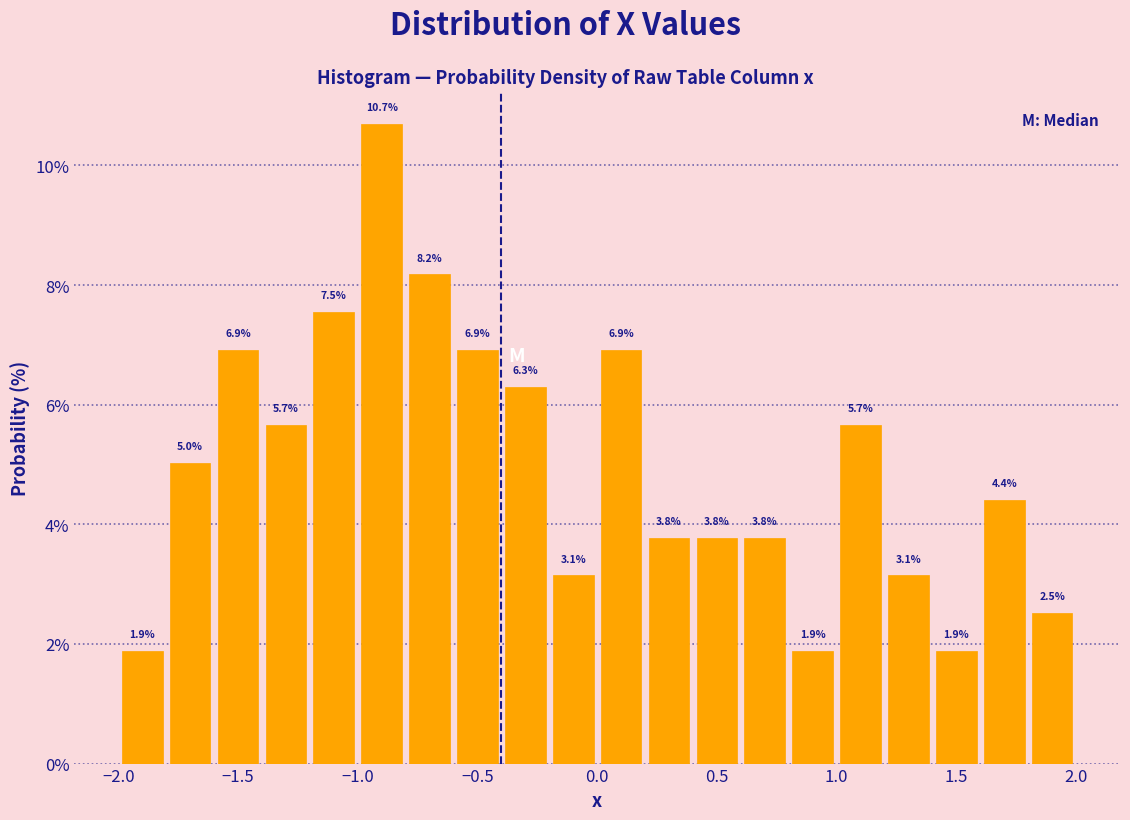

Over which range of the x-axis is the bar tallest?

-1.0 to -0.8